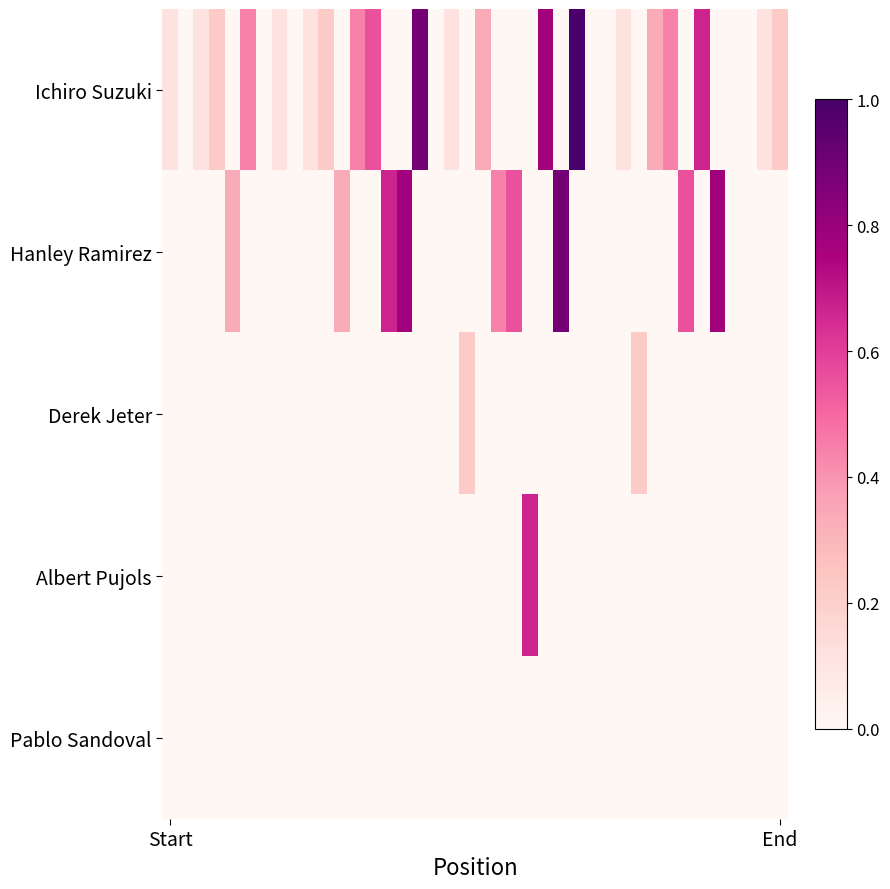

Reading left to right, transcribe all the data shown in this chart.

Ichiro Suzuki: 0.1	0.0	0.1	0.2	0.0	0.4	0.0	0.1	0.0	0.1	0.2	0.0	0.4	0.6	0.0	0.0	0.9	0.0	0.1	0.0	0.3	0.0	0.0	0.0	0.8	0.0	1.0	0.0	0.0	0.1	0.0	0.3	0.4	0.0	0.7	0.0	0.0	0.0	0.1	0.2
Hanley Ramirez: 0.0	0.0	0.0	0.0	0.3	0.0	0.0	0.0	0.0	0.0	0.0	0.3	0.0	0.0	0.7	0.8	0.0	0.0	0.0	0.0	0.0	0.4	0.6	0.0	0.0	0.9	0.0	0.0	0.0	0.0	0.0	0.0	0.0	0.6	0.0	0.8	0.0	0.0	0.0	0.0
Derek Jeter: 0.0	0.0	0.0	0.0	0.0	0.0	0.0	0.0	0.0	0.0	0.0	0.0	0.0	0.0	0.0	0.0	0.0	0.0	0.0	0.2	0.0	0.0	0.0	0.0	0.0	0.0	0.0	0.0	0.0	0.0	0.2	0.0	0.0	0.0	0.0	0.0	0.0	0.0	0.0	0.0
Albert Pujols: 0.0	0.0	0.0	0.0	0.0	0.0	0.0	0.0	0.0	0.0	0.0	0.0	0.0	0.0	0.0	0.0	0.0	0.0	0.0	0.0	0.0	0.0	0.0	0.7	0.0	0.0	0.0	0.0	0.0	0.0	0.0	0.0	0.0	0.0	0.0	0.0	0.0	0.0	0.0	0.0
Pablo Sandoval: 0.0	0.0	0.0	0.0	0.0	0.0	0.0	0.0	0.0	0.0	0.0	0.0	0.0	0.0	0.0	0.0	0.0	0.0	0.0	0.0	0.0	0.0	0.0	0.0	0.0	0.0	0.0	0.0	0.0	0.0	0.0	0.0	0.0	0.0	0.0	0.0	0.0	0.0	0.0	0.0